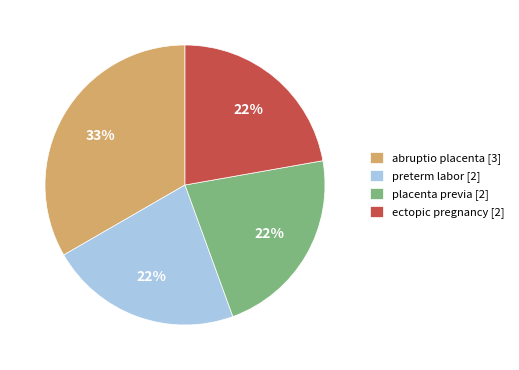

Is there any slice that represents more than half of the pie?

No